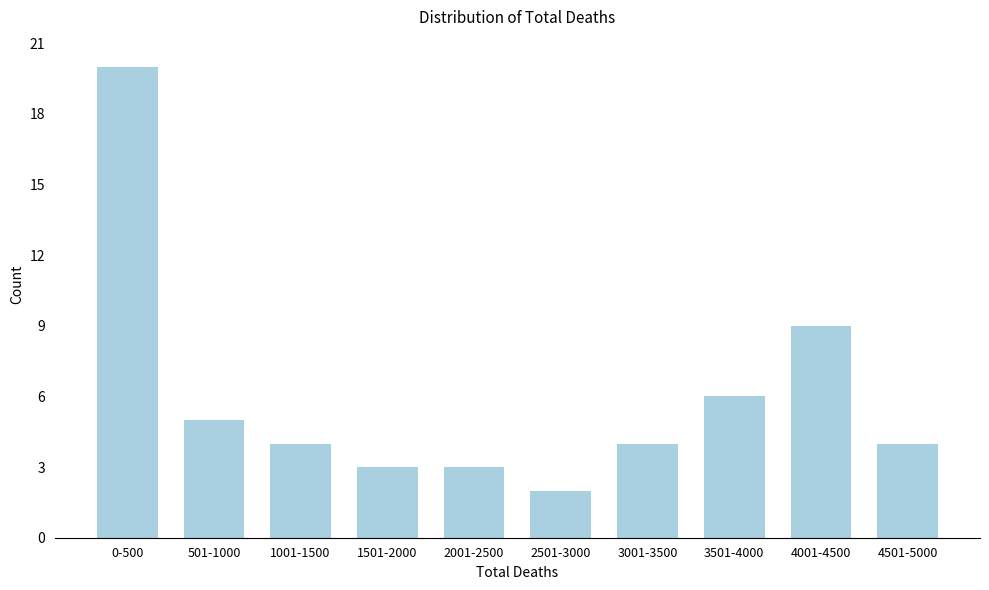

Reading right to left, list all the values displayed in this chart.

4501-5000=4	4001-4500=9	3501-4000=6	3001-3500=4	2501-3000=2	2001-2500=3	1501-2000=3	1001-1500=4	501-1000=5	0-500=20